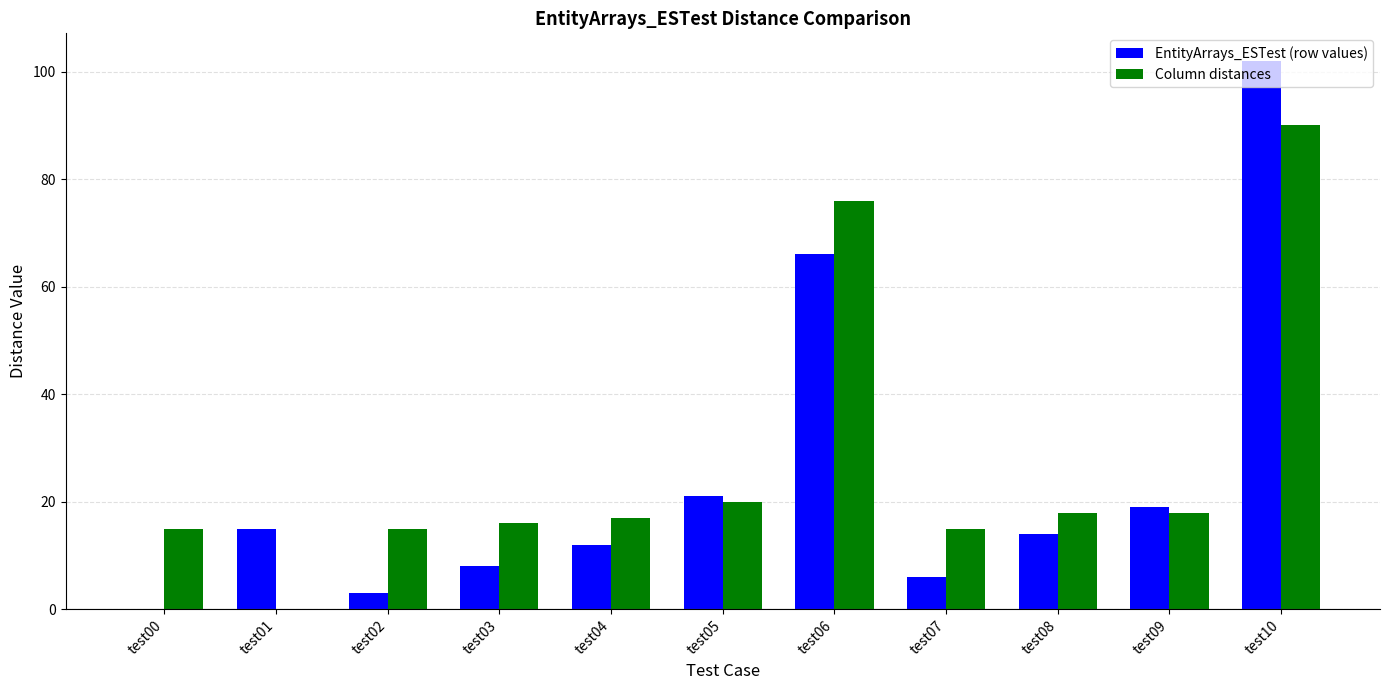

The value of Column distances at test00 is 20. True or false?

False